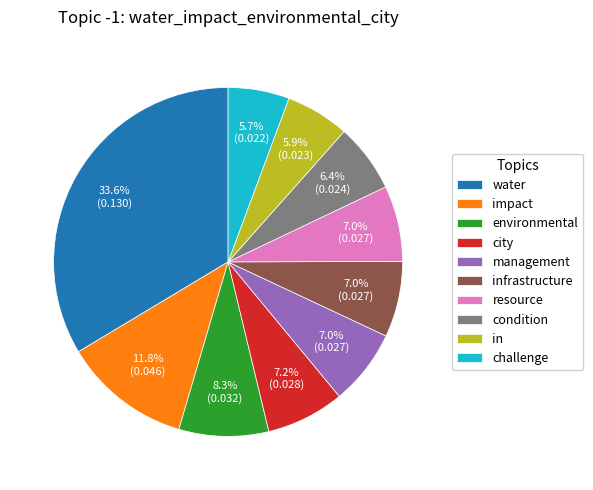

Count the number of slices in the pie.

10